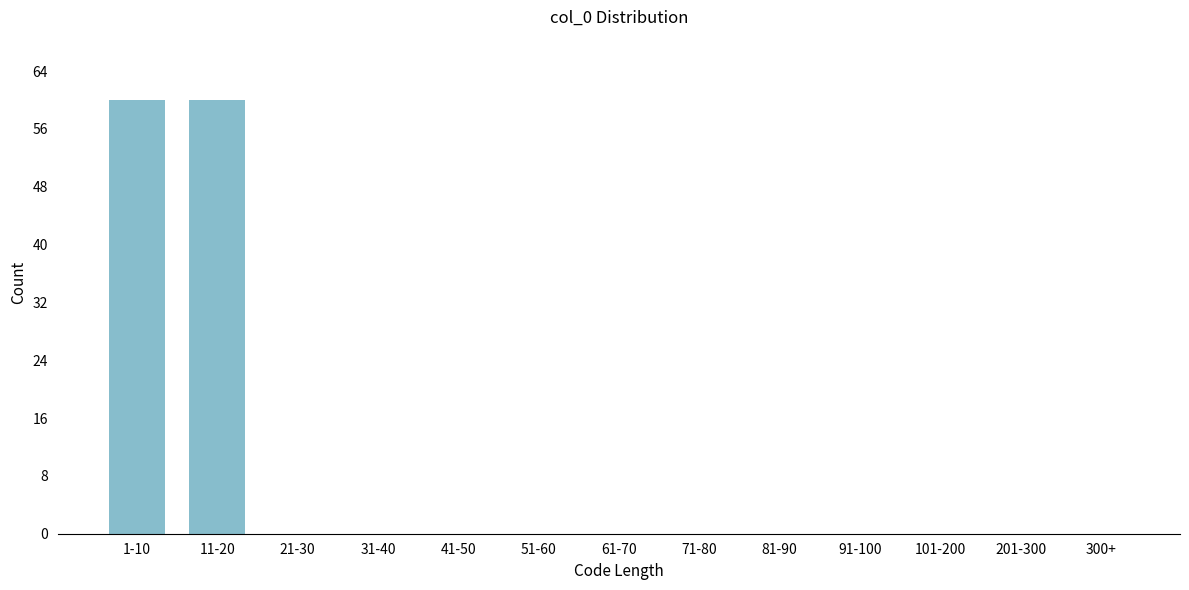

Reading left to right, transcribe all the data shown in this chart.

1-10=60	11-20=60	21-30=0	31-40=0	41-50=0	51-60=0	61-70=0	71-80=0	81-90=0	91-100=0	101-200=0	201-300=0	300+=0